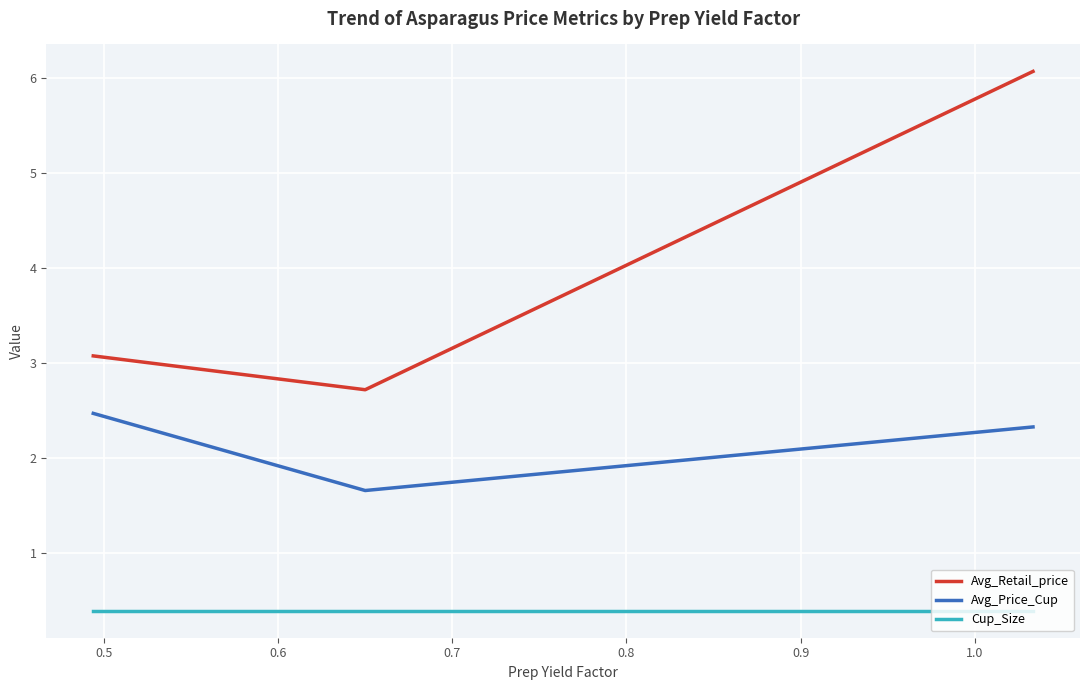

What is the highest value of the Cup_Size series?

0.4